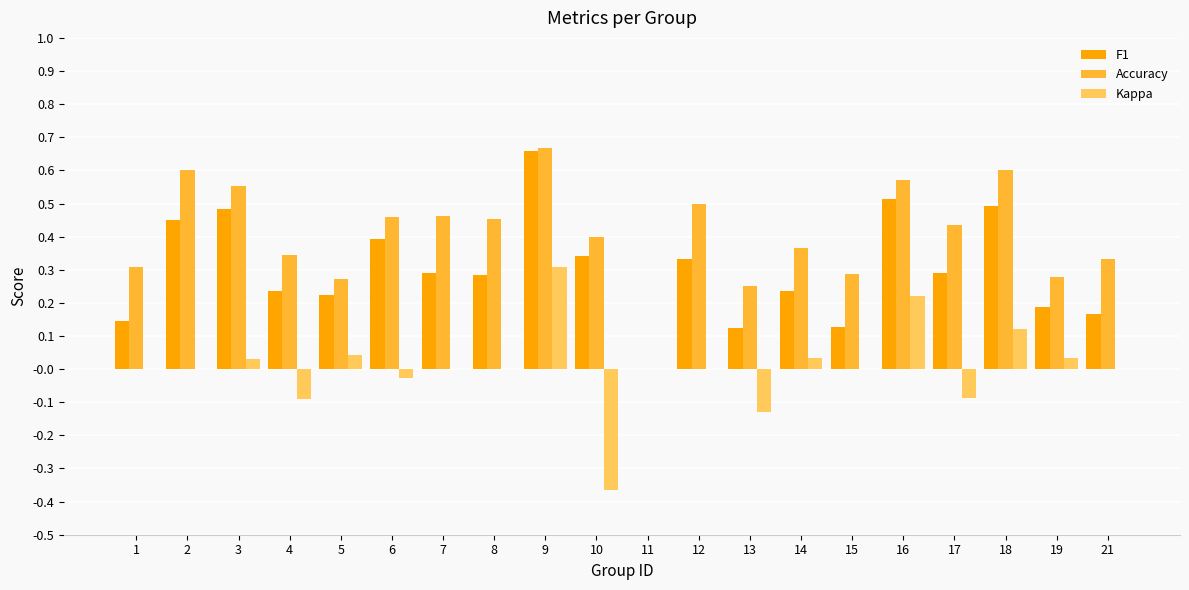

Where is Accuracy nearest to the value 0?

11